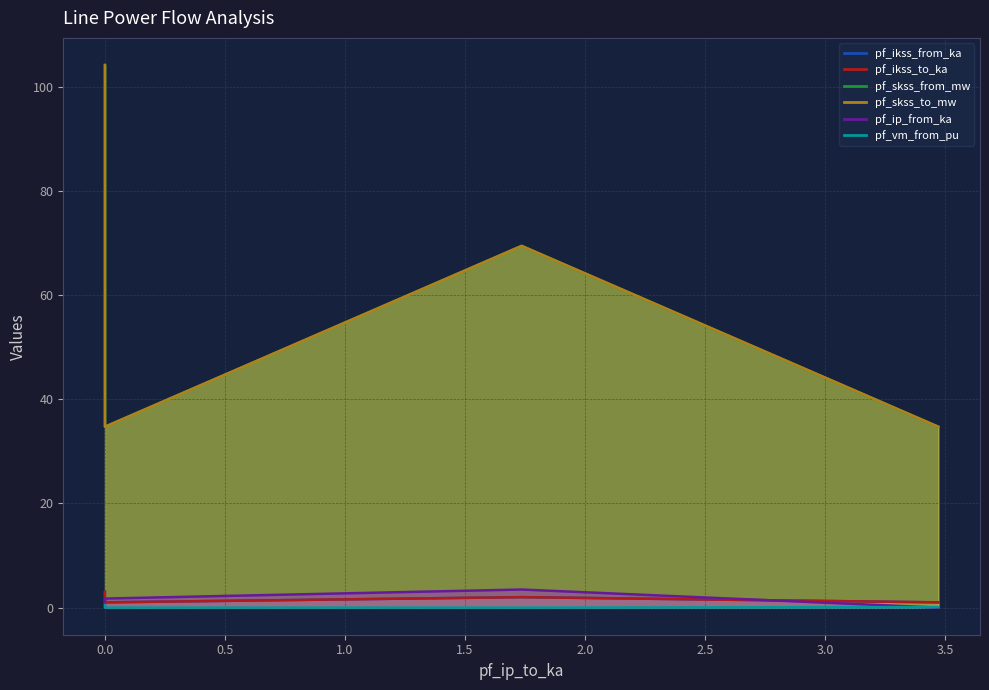

True or false: pf_ikss_to_ka and pf_ikss_from_ka cross at least once.

False